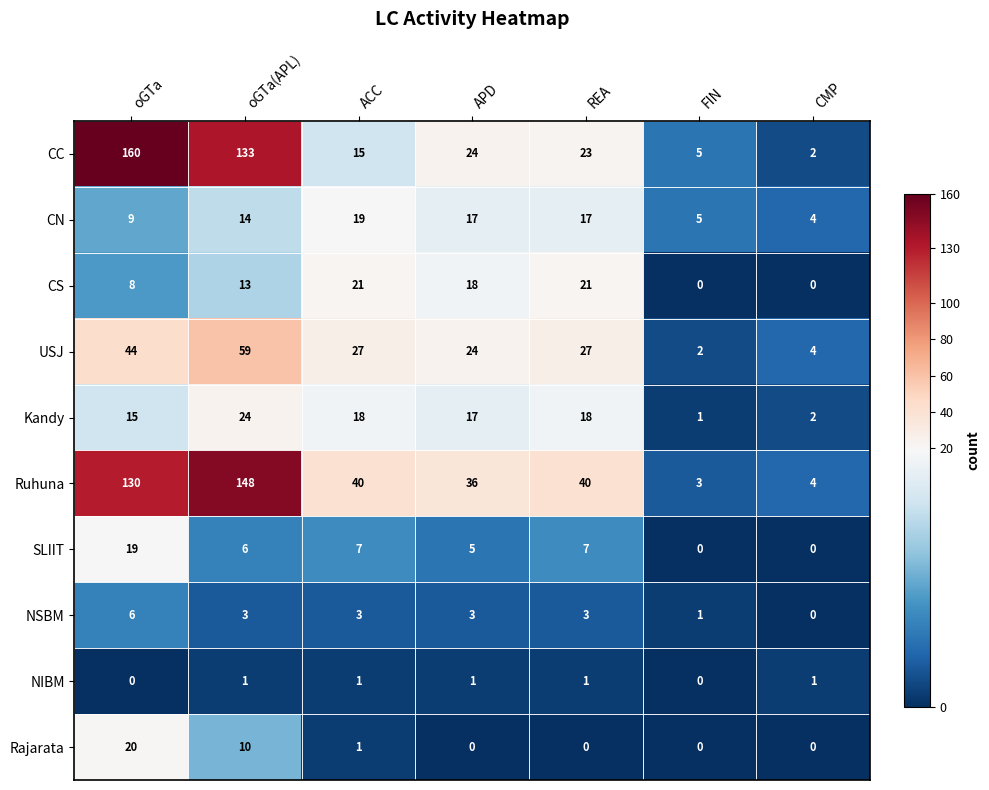

Is the value of Kandy at oGTa greater than the value of CS at REA?

No